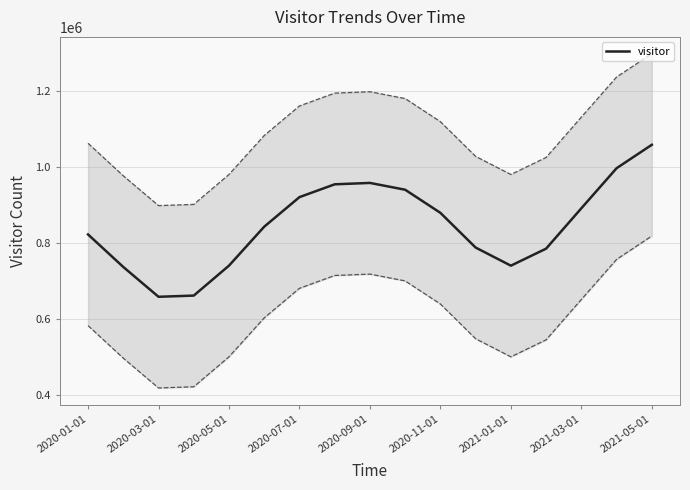

What is the lowest value of the visitor series?

658864.6